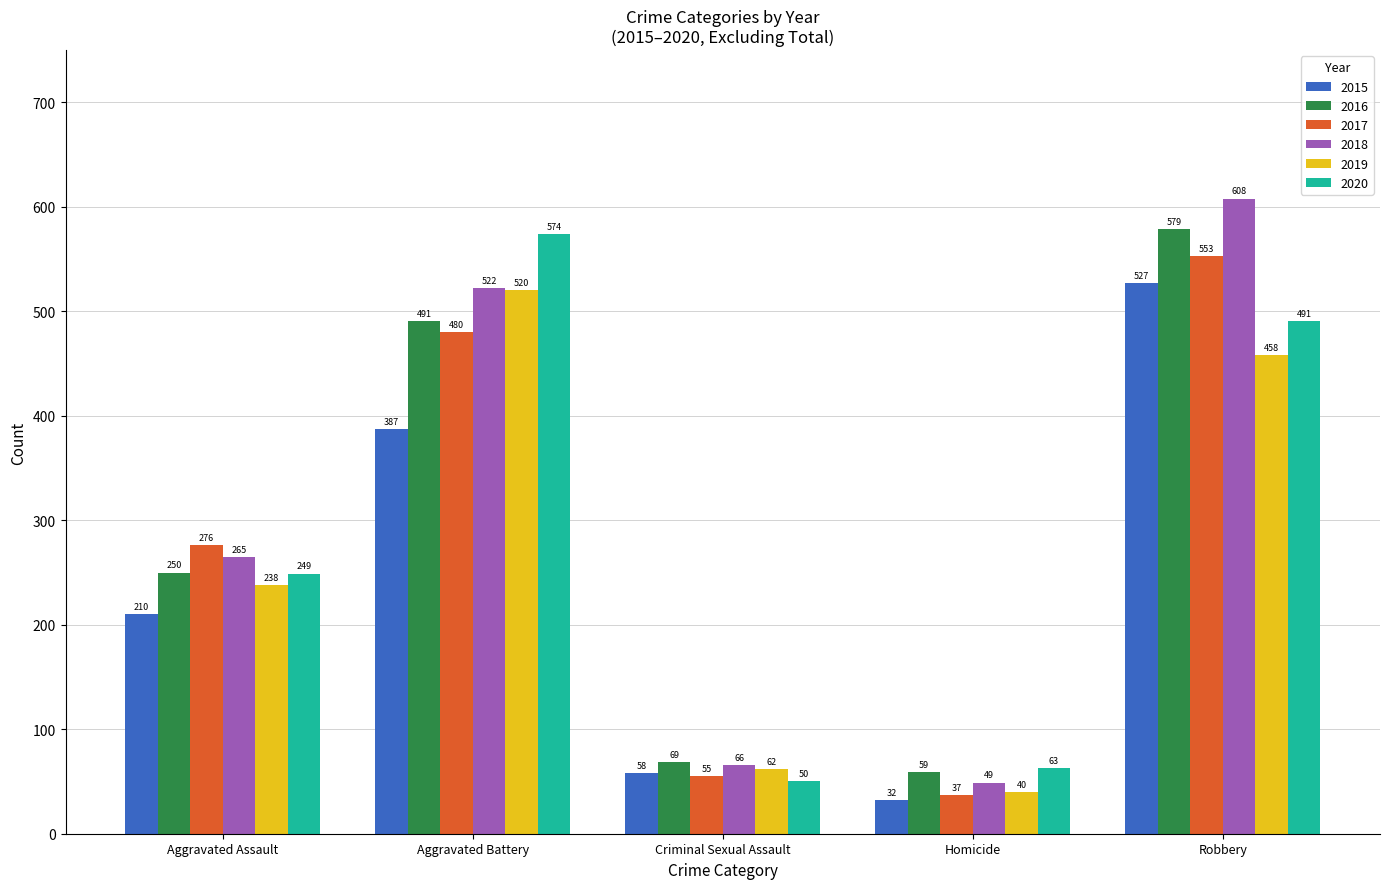

What is the sum of the 2015 values at Criminal Sexual Assault and Aggravated Assault?

268